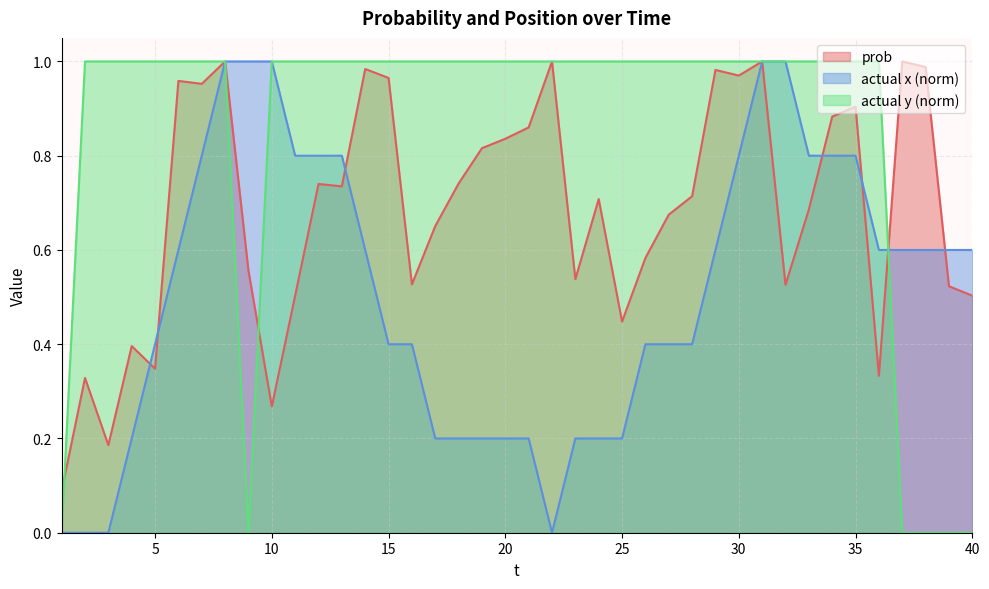

Count the number of data series in this chart.

3